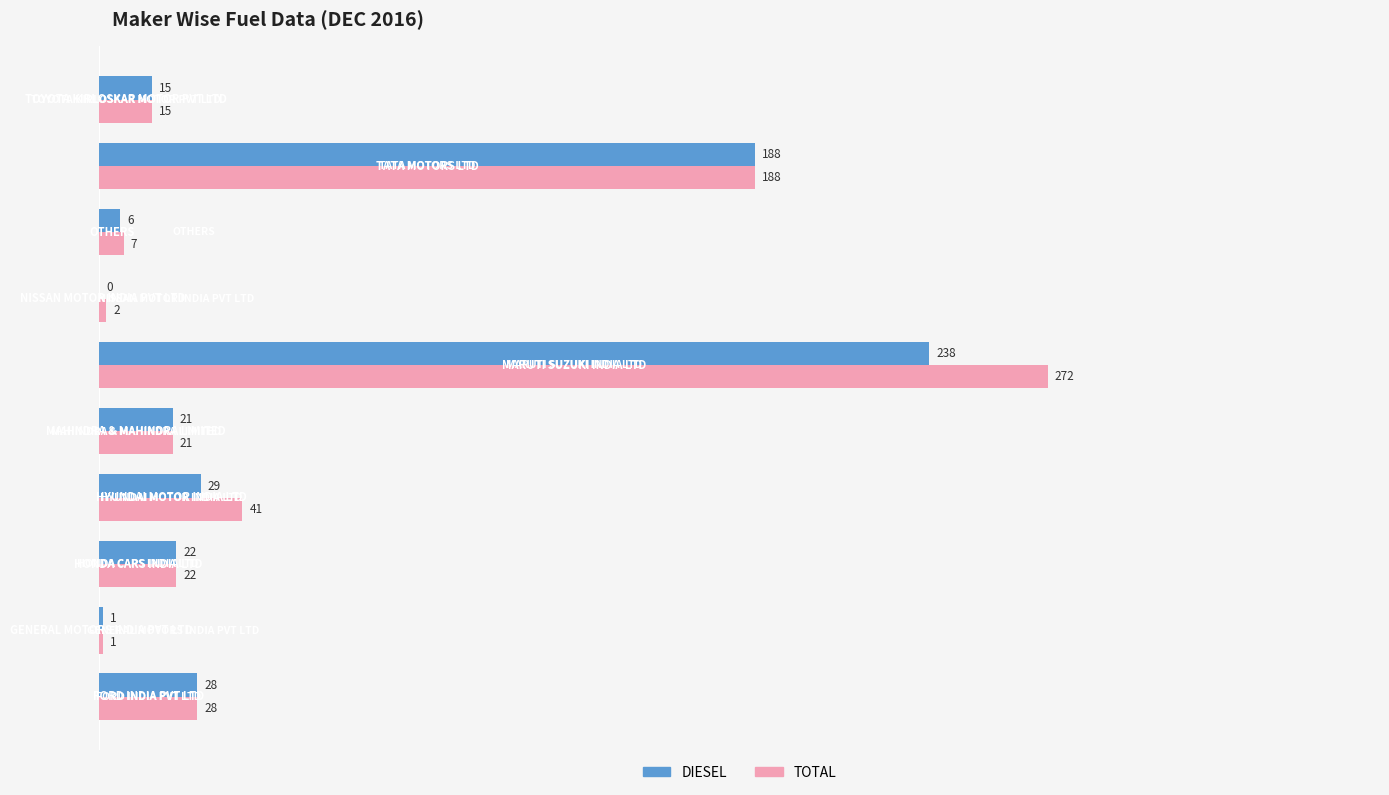

What is the highest value of the TOTAL series?

272